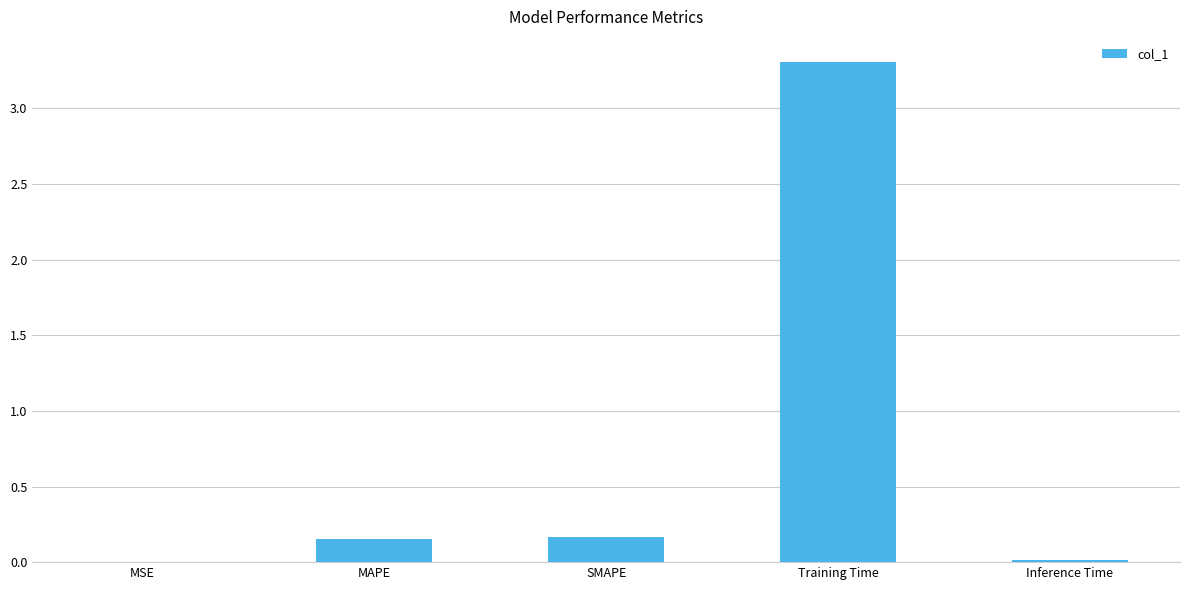

At which category does the chart reach its peak across all series?

Training Time